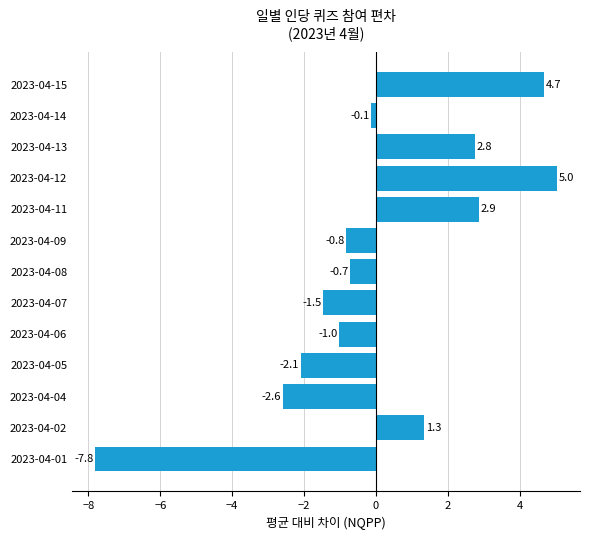

What is the maximum value shown in the chart?

5.0